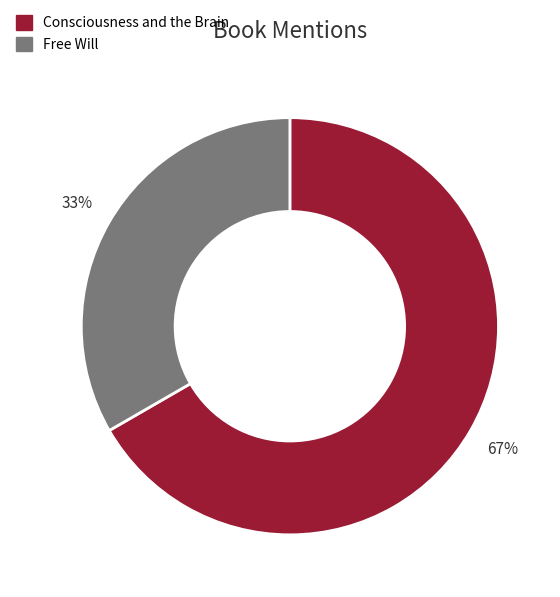

Rank the categories by value from lowest to highest.

Free Will, Consciousness and the Brain